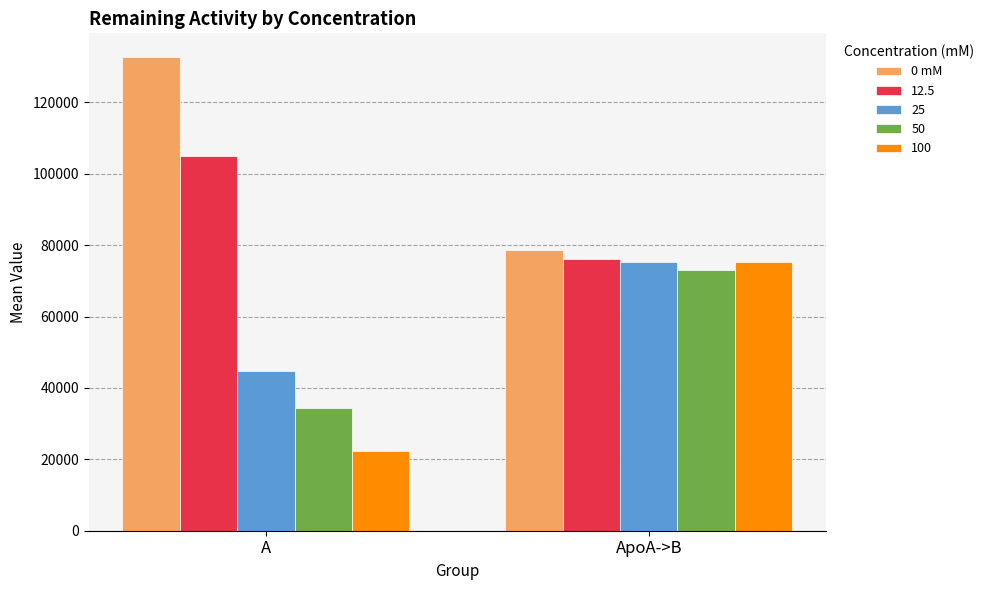

List the labels in order of 100 value, smallest first.

A, ApoA->B